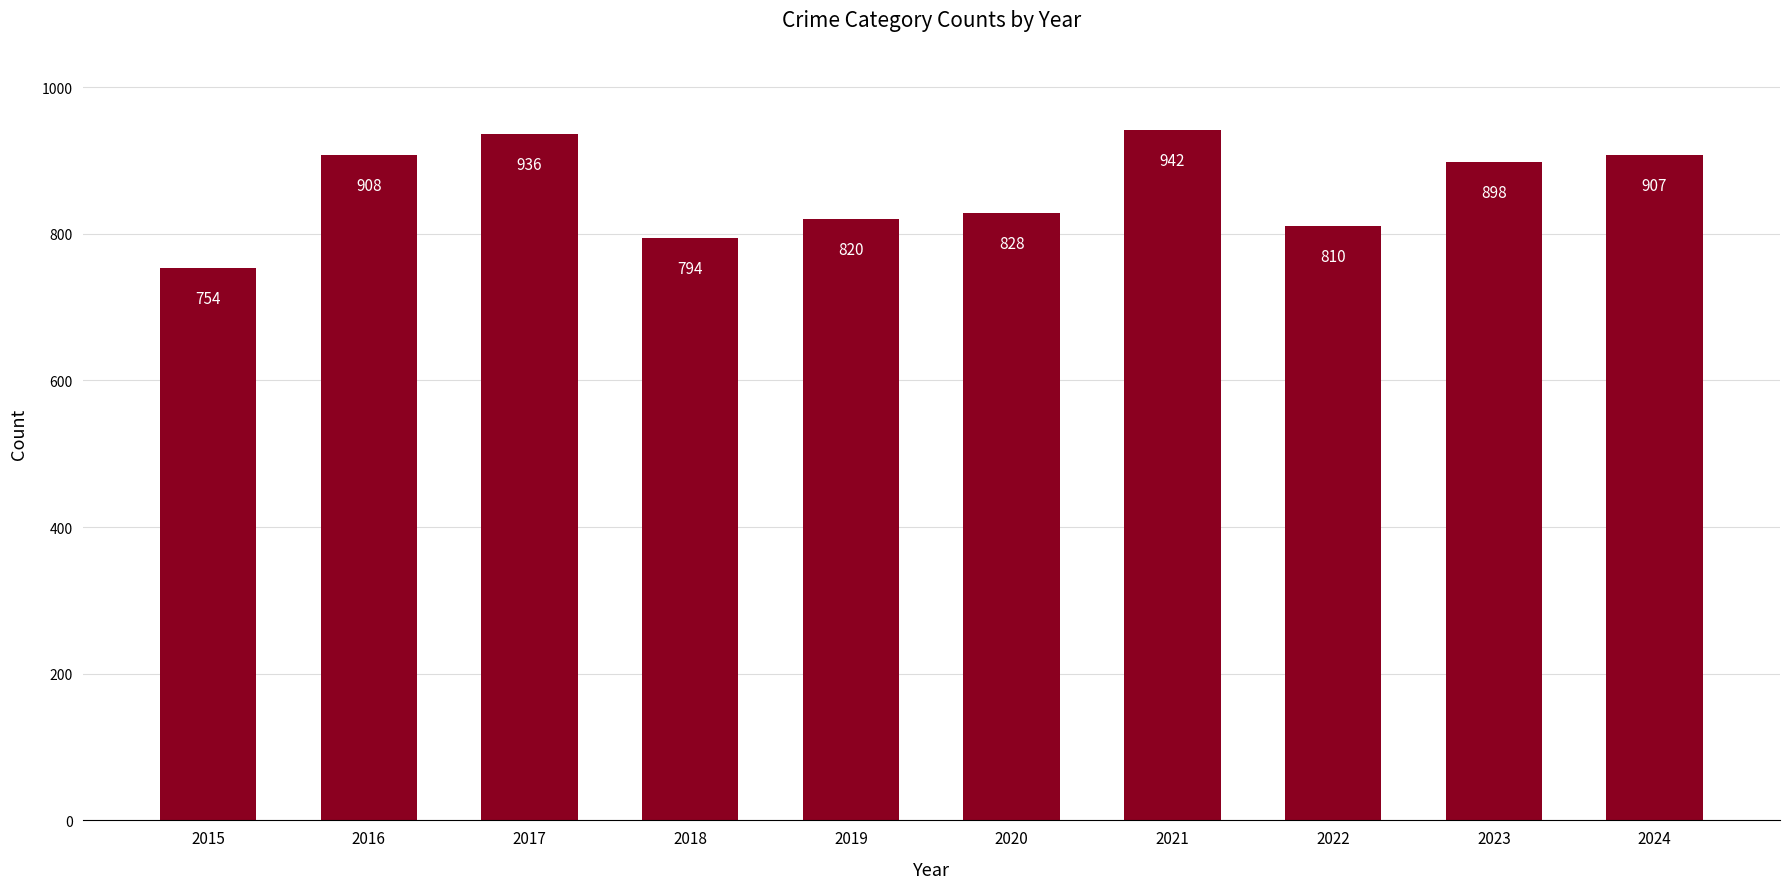

Which has a higher value, 2023 or 2016?

2016